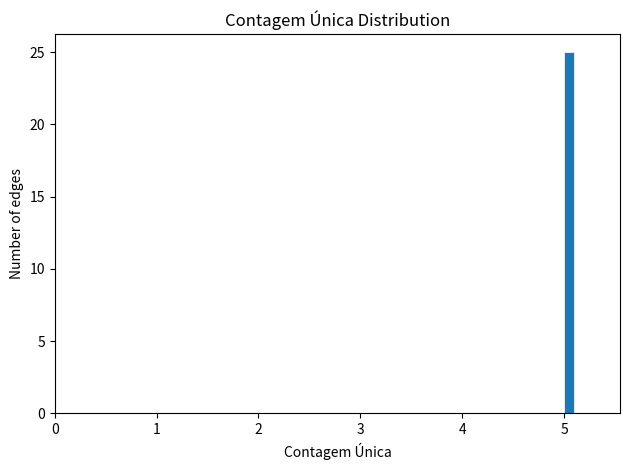

Around what value on the x-axis is the tallest bar? Give the approximate position of its centre, as read against the axis.

5.1